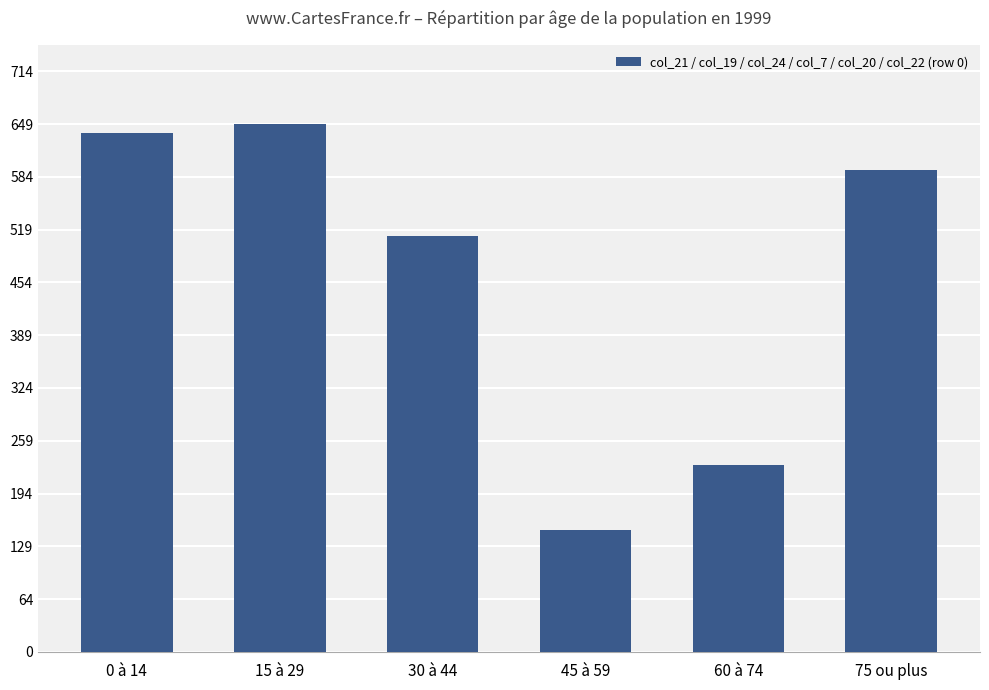

List the labels in order of value, smallest first.

45 à 59, 60 à 74, 30 à 44, 75 ou plus, 0 à 14, 15 à 29